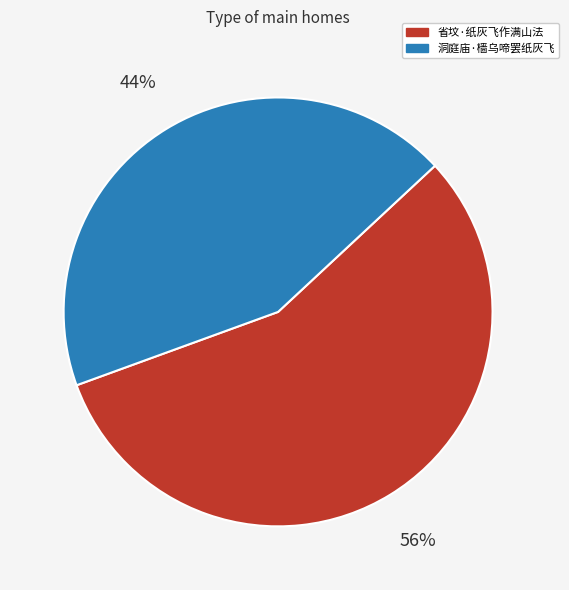

What percentage is the 洞庭庙·樯乌啼罢纸灰飞 slice, to the nearest percent?

44%